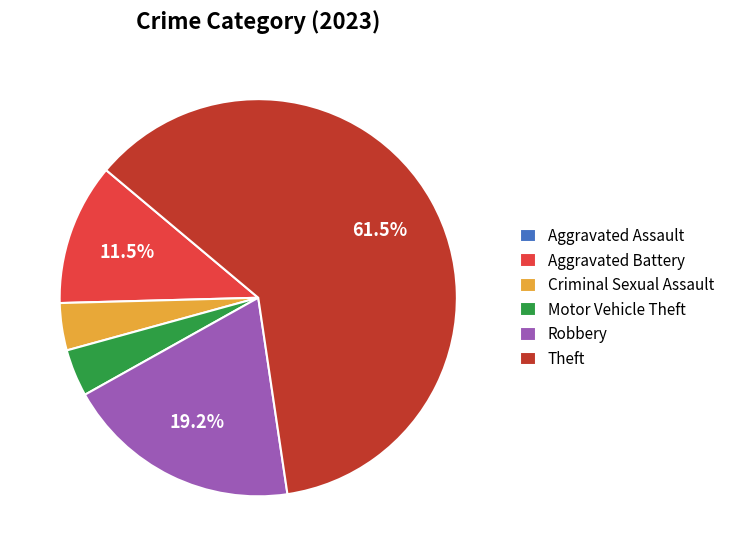

Is there a majority slice in this chart?

Yes